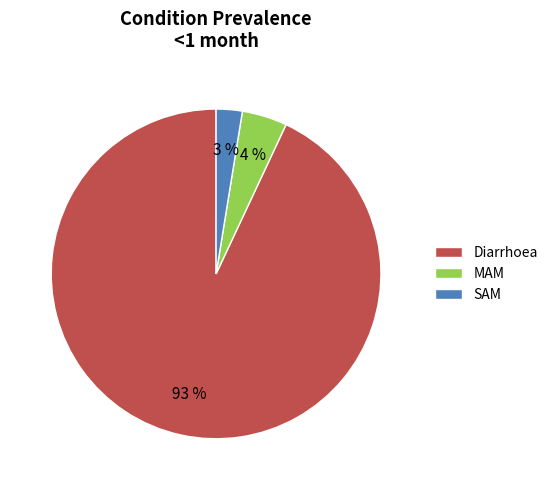

To the nearest percent, what is the difference between the SAM and Diarrhoea slice percentages?

90%